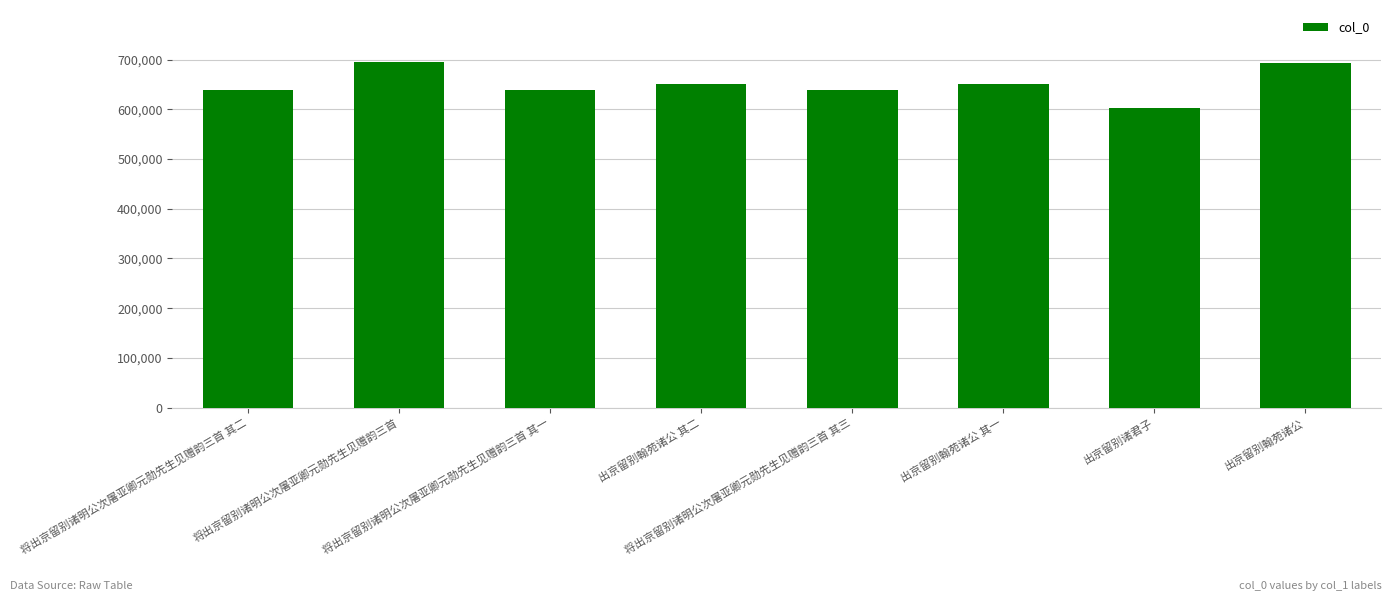

What is the greatest value displayed?

695311